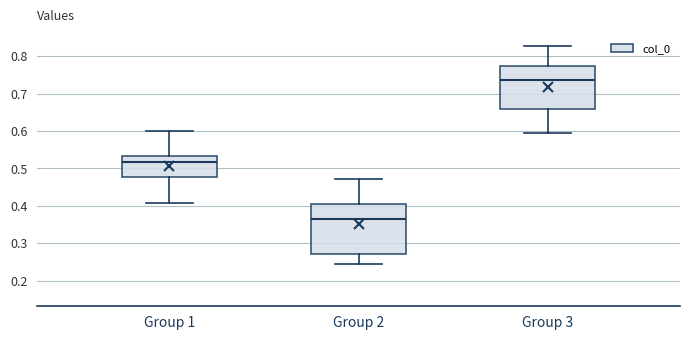

Reading left to right, read every box against the y-axis: the position of its median line, the range the box covers, and the ends of its whiskers. The values are not printed on the chart, so give them approximately, as read against the axis.

Group 1: median 0.52, box 0.48 to 0.53, whiskers 0.41 to 0.60
Group 2: median 0.37, box 0.27 to 0.41, whiskers 0.24 to 0.47
Group 3: median 0.74, box 0.66 to 0.77, whiskers 0.60 to 0.83